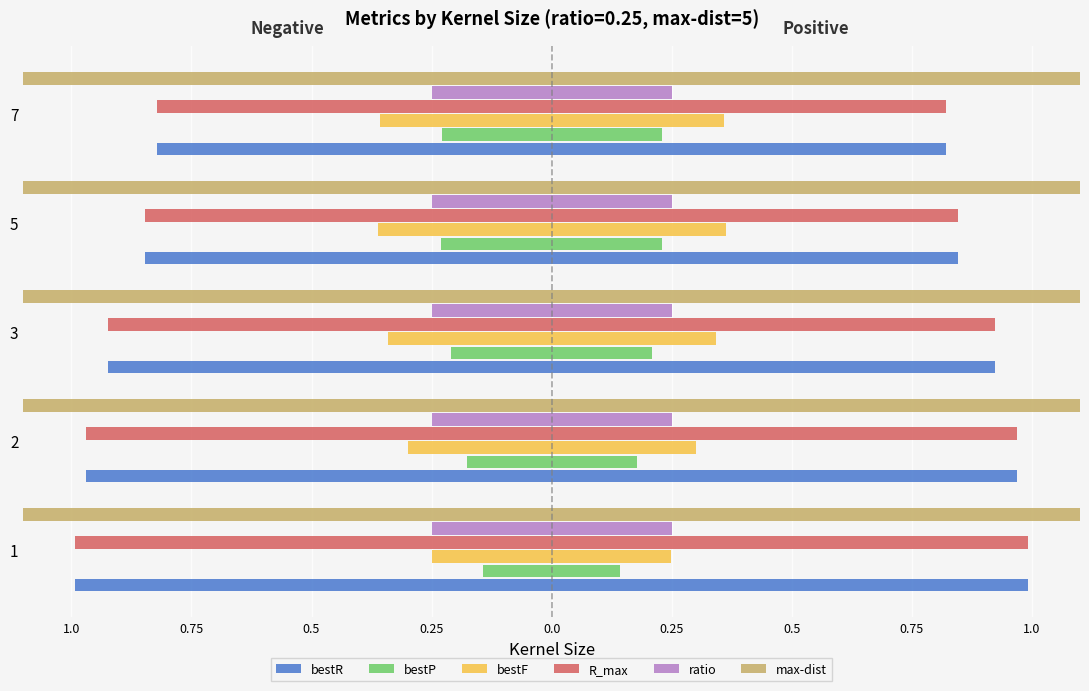

Between 0.5 and 0.0, which series saw the biggest shift?

bestR